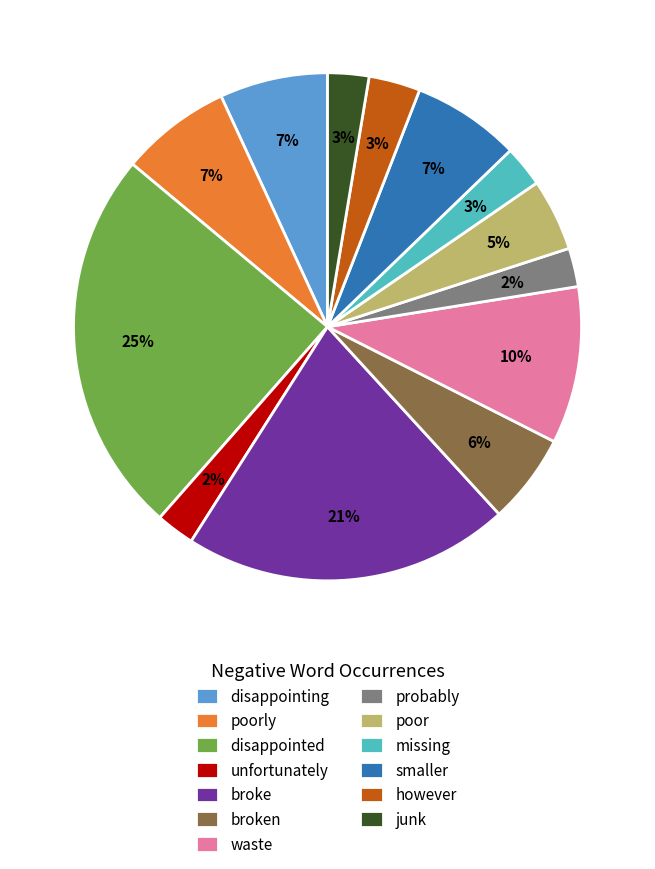

The broke slice represents 11% of the pie. True or false?

False